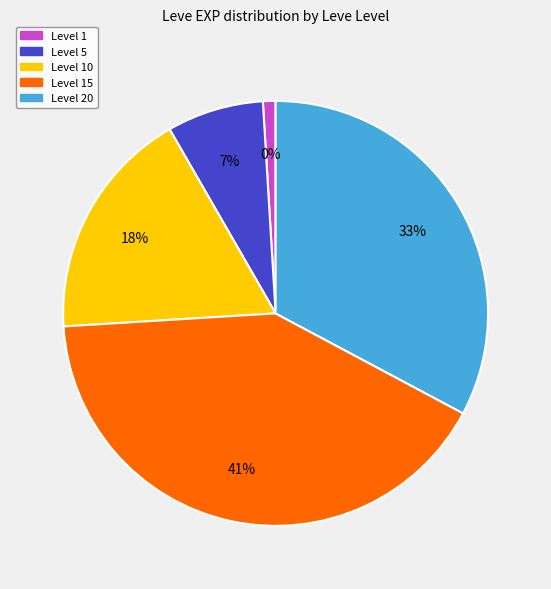

Is it true that 9990 is 4% of the pie?

True